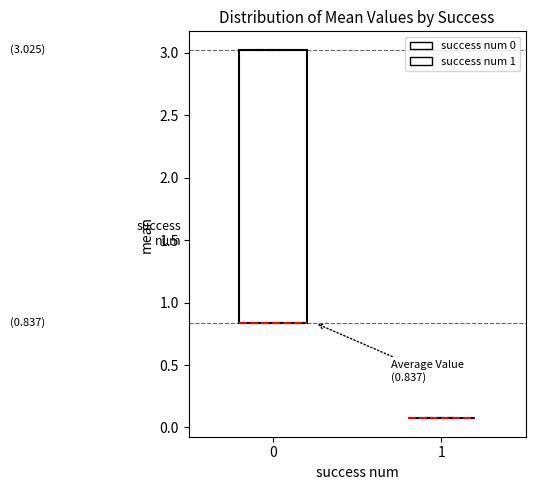

Comparing the boxes themselves (not the whiskers), which one is the tallest?

0